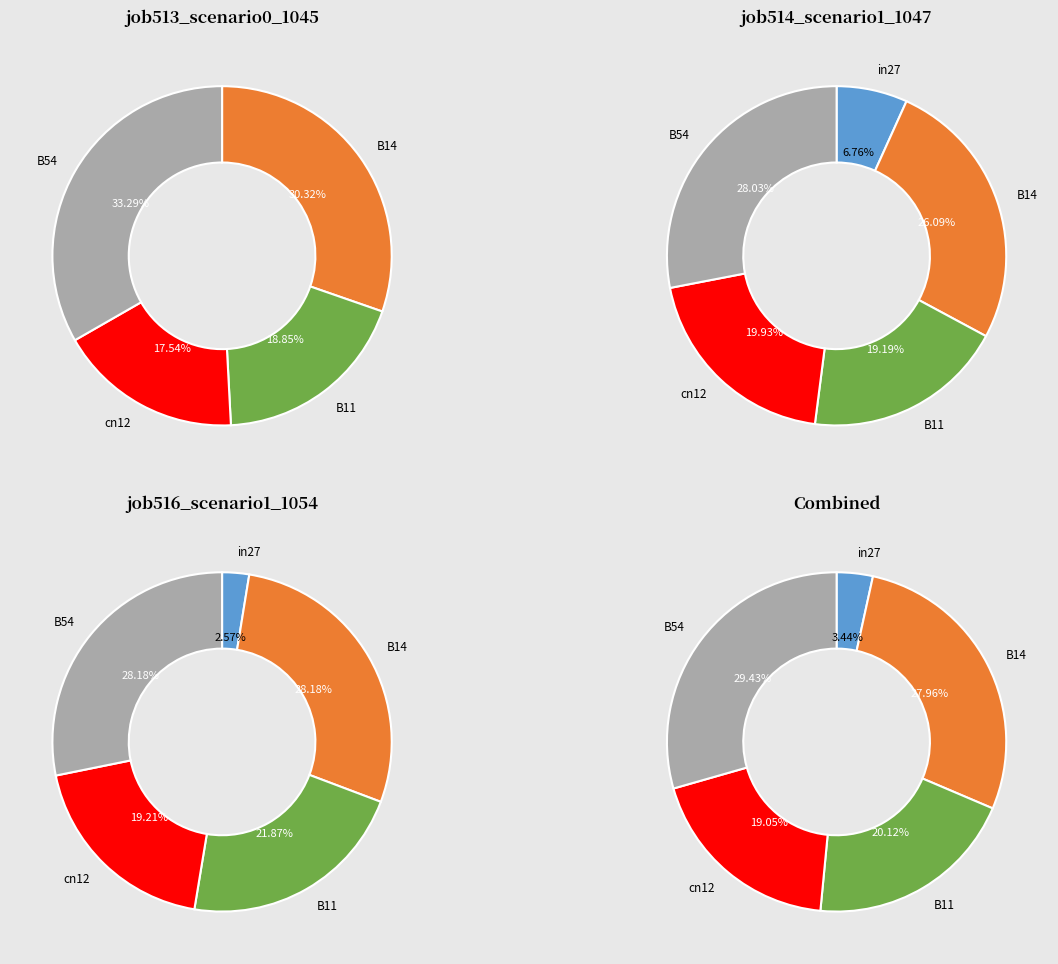

Is in27 the majority of the pie?

No